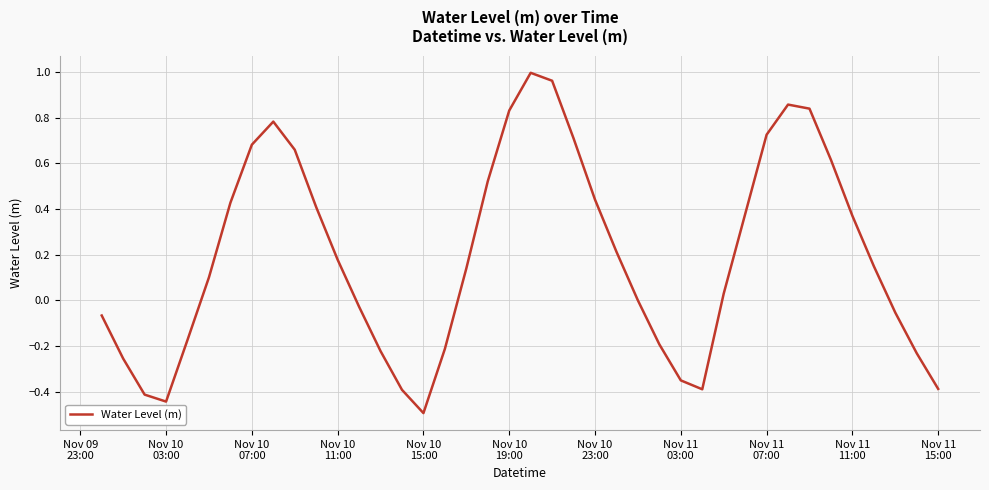

What is the smallest value displayed?

-0.5